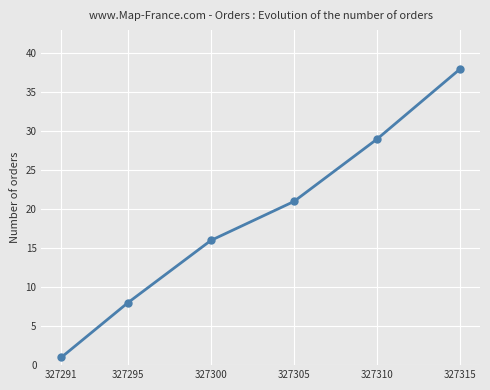

Between 327300 and 327295, which is larger?

327300